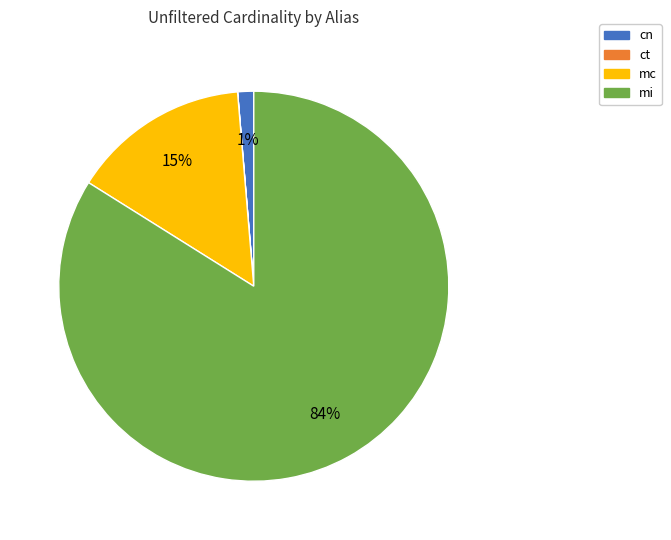

To the nearest percent, what is the average slice percentage?

25%